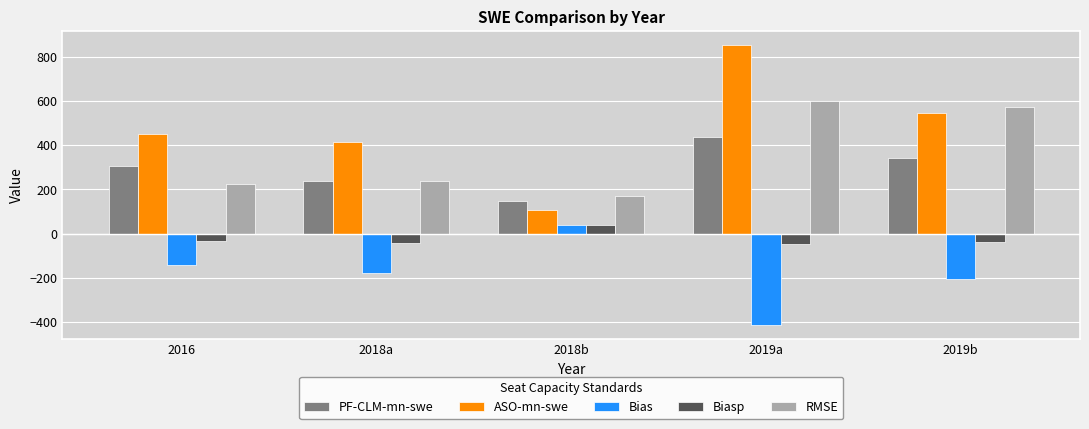

What is the difference between the Bias values at 2016 and 2019b?

61.6